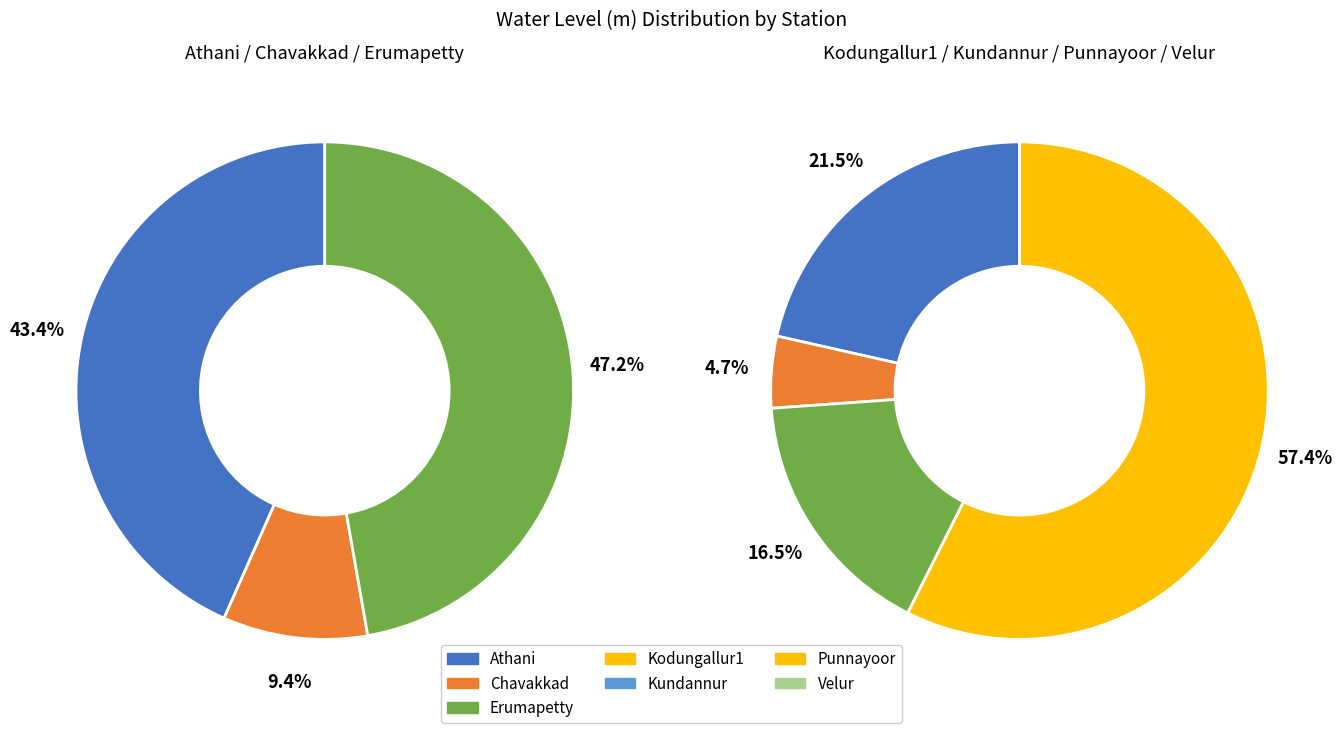

True or false: Chavakkad accounts for 5% of the total.

True